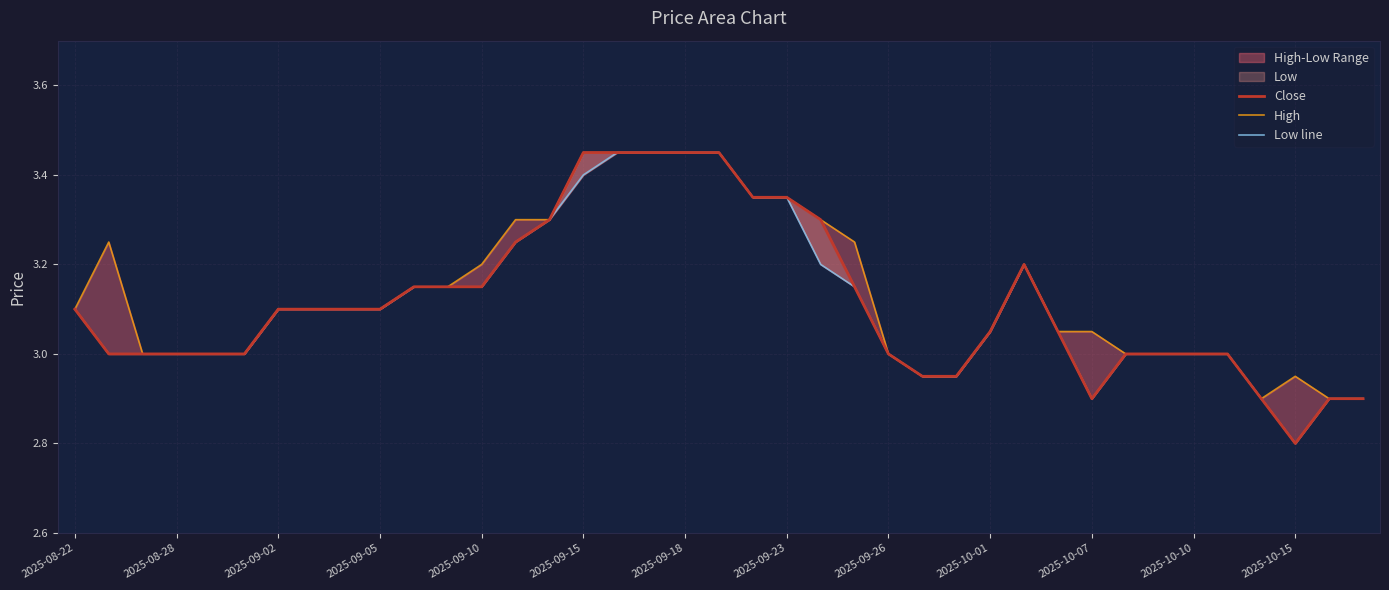

At how many categories does at least one series exceed 3?

24